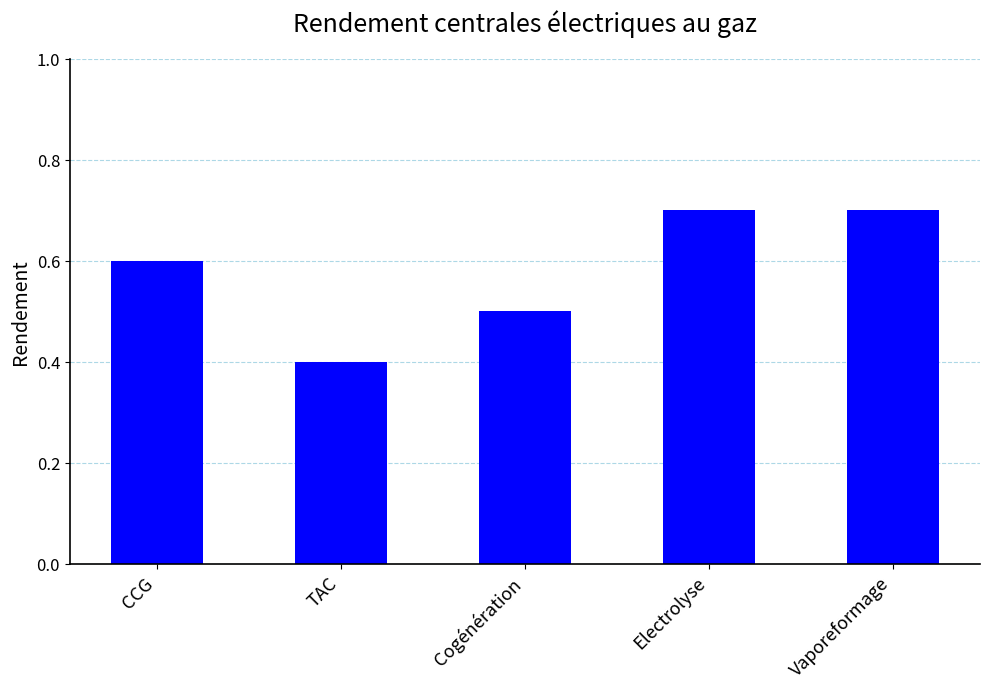

How many series are shown in this chart?

1